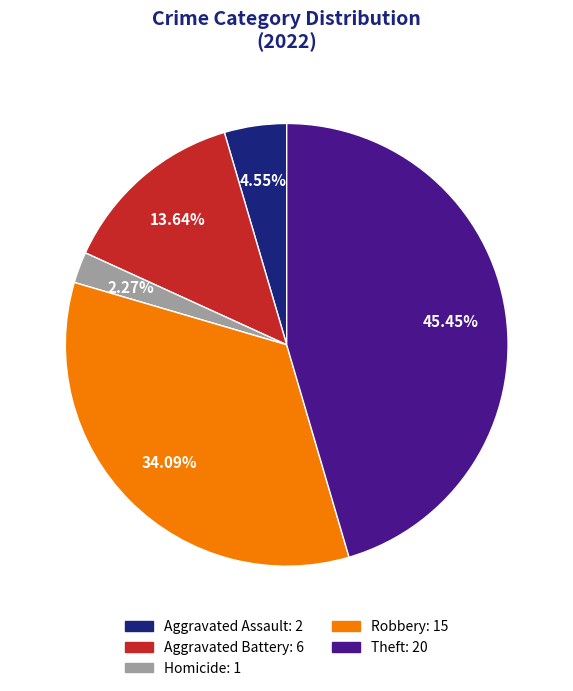

Is there a majority slice in this chart?

No